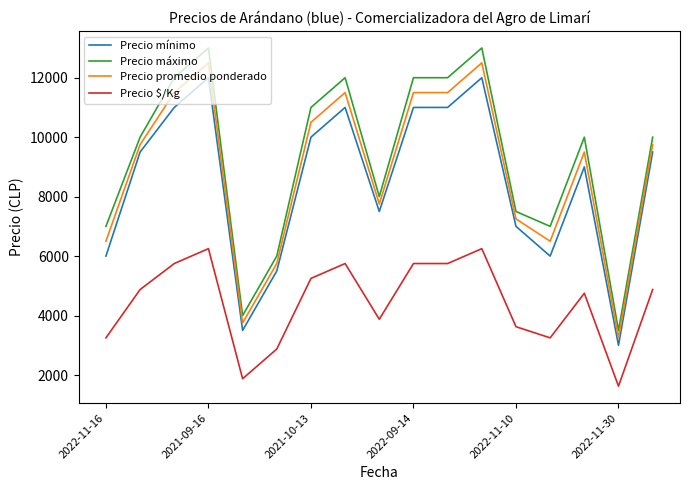

True or false: Precio $/Kg and Precio promedio ponderado intersect in this chart.

False